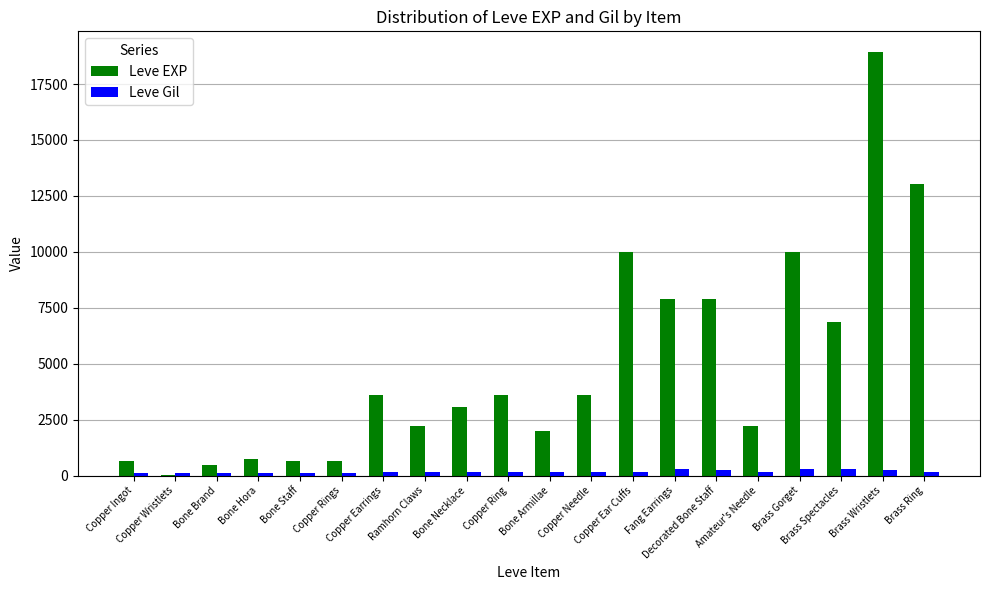

Which series has the largest total across all categories?

Leve EXP